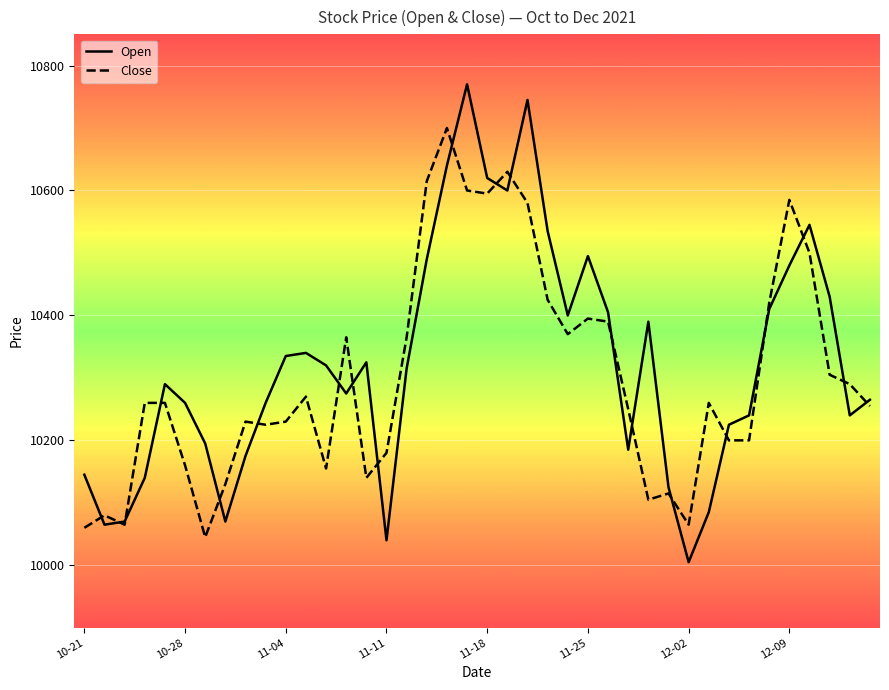

Which series has the largest range (max minus min)?

Open